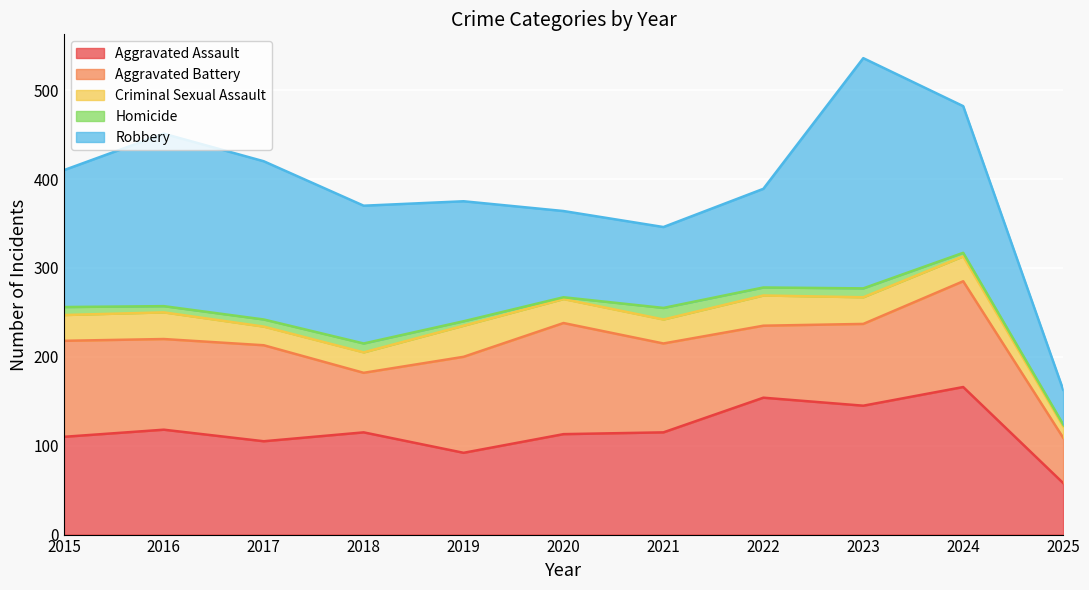

Count the number of data series in this chart.

5